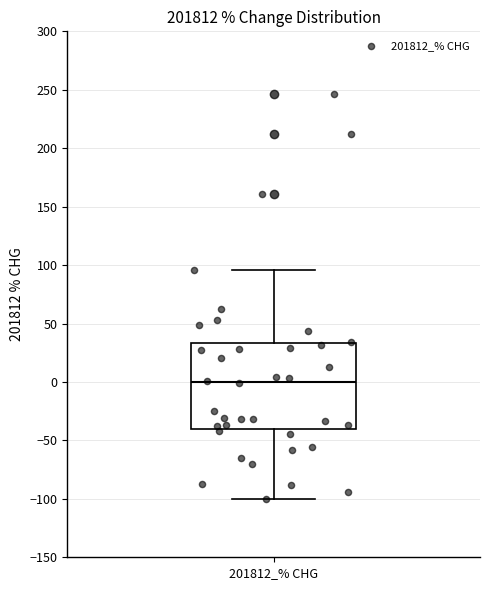

Transcribe this box plot: give where the median line is, the range the box spans, and where the two whiskers end, as read against the y-axis. The values are not printed on the chart, so give them approximately, as read against the axis.

median 0, box -40 to 35, whiskers -100 to 95